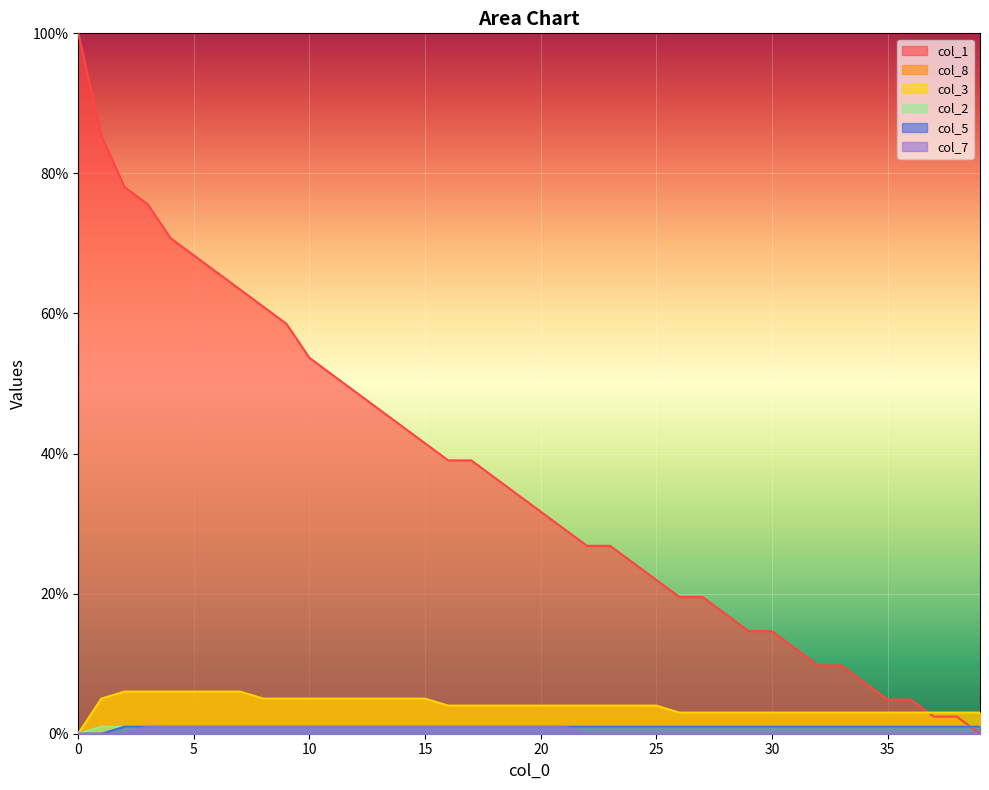

True or false: col_3 and col_2 cross at least once.

False